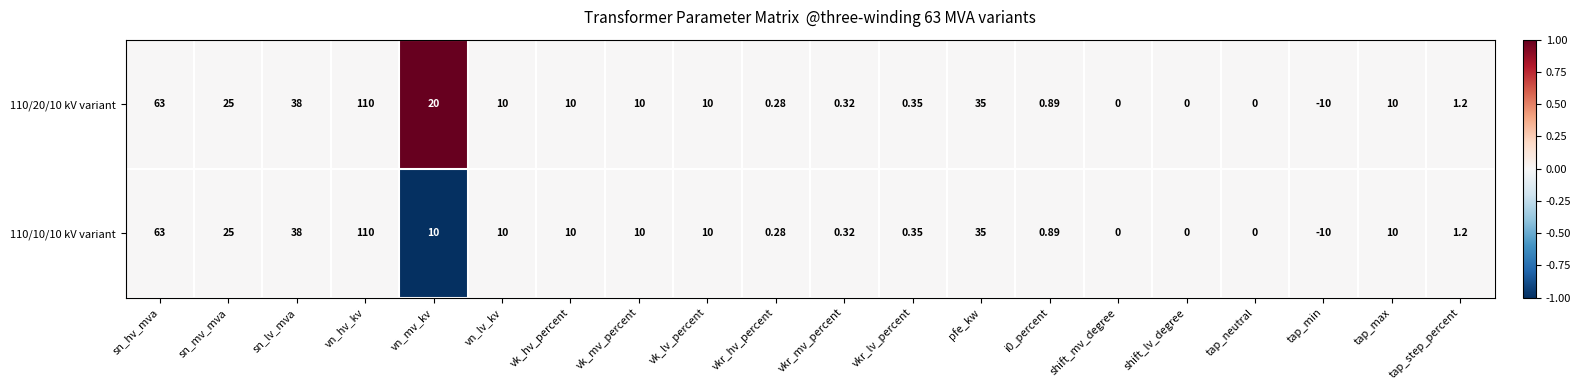

At which category does the chart reach its minimum across all series?

tap_min